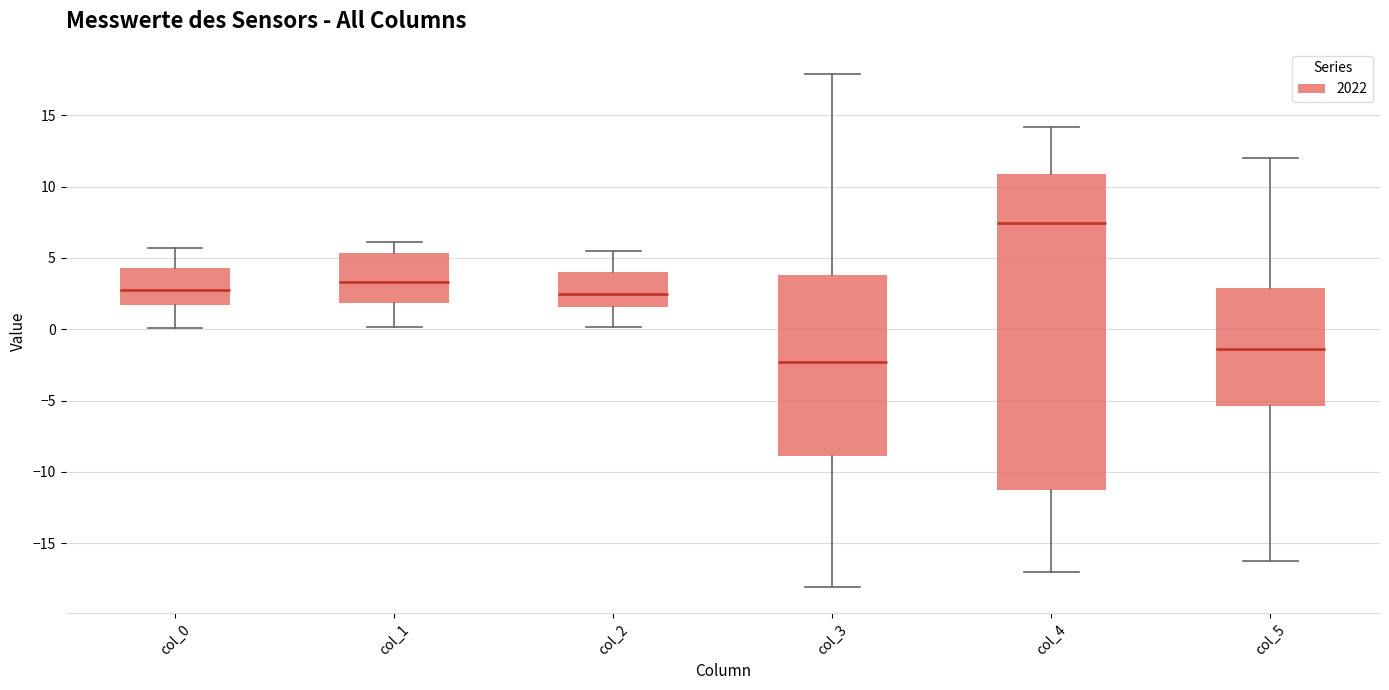

Reading left to right, transcribe this box plot: for each box, give where its median line is, the range the box spans, and where its two whiskers end, as read against the y-axis. The values are not printed on the chart, so give them approximately, as read against the axis.

col_0: median 2.5, box 1.5 to 4.5, whiskers 0.0 to 5.5
col_1: median 3.5, box 2.0 to 5.5, whiskers 0.0 to 6.0
col_2: median 2.5, box 1.5 to 4.0, whiskers 0.0 to 5.5
col_3: median -2.5, box -9.0 to 4.0, whiskers -18.0 to 18.0
col_4: median 7.5, box -11.5 to 11.0, whiskers -17.0 to 14.0
col_5: median -1.5, box -5.5 to 3.0, whiskers -16.0 to 12.0